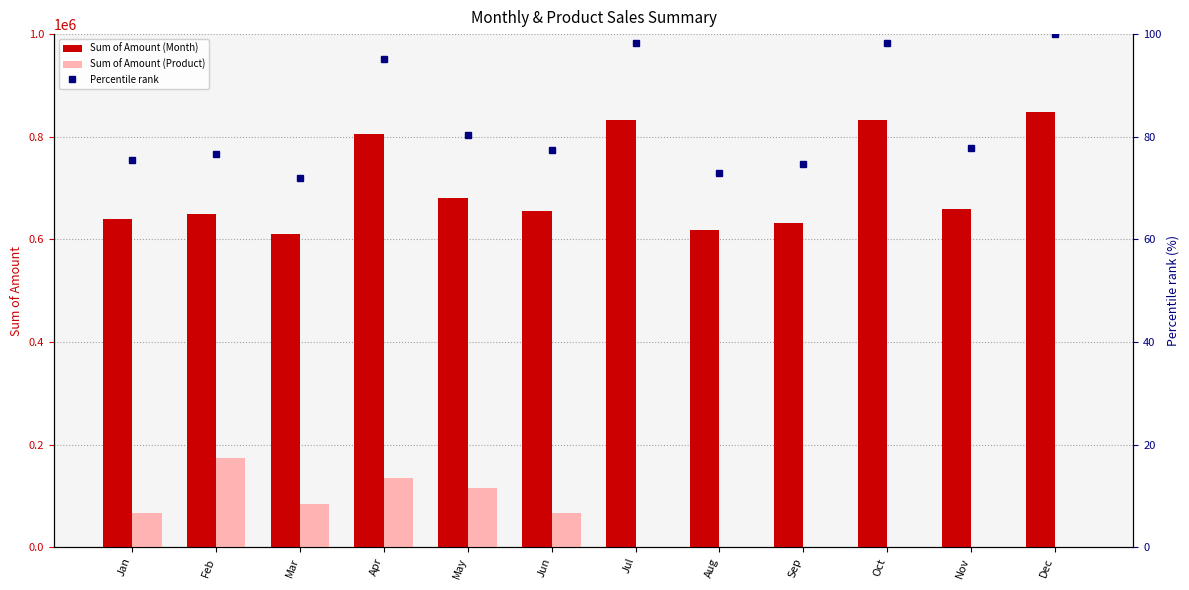

What is the sum of all Percentile rank values?

998.9